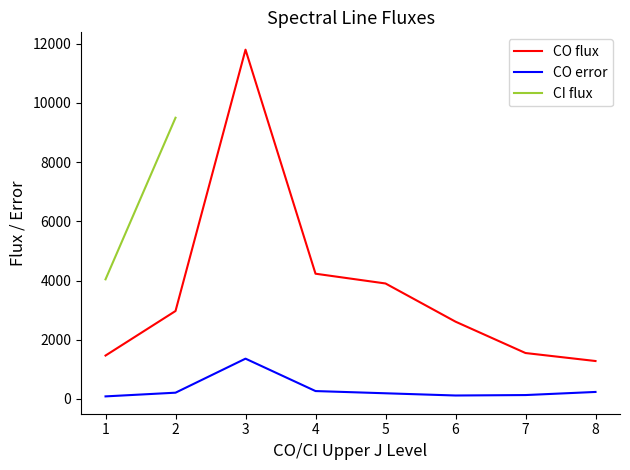

What is the sum of all CO error values?

2590.0